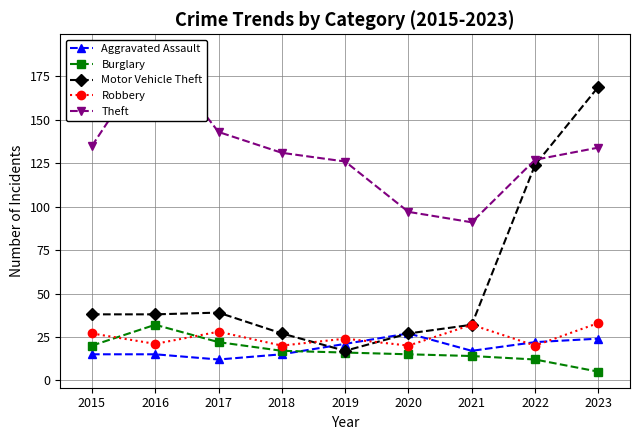

Count the number of data series in this chart.

5